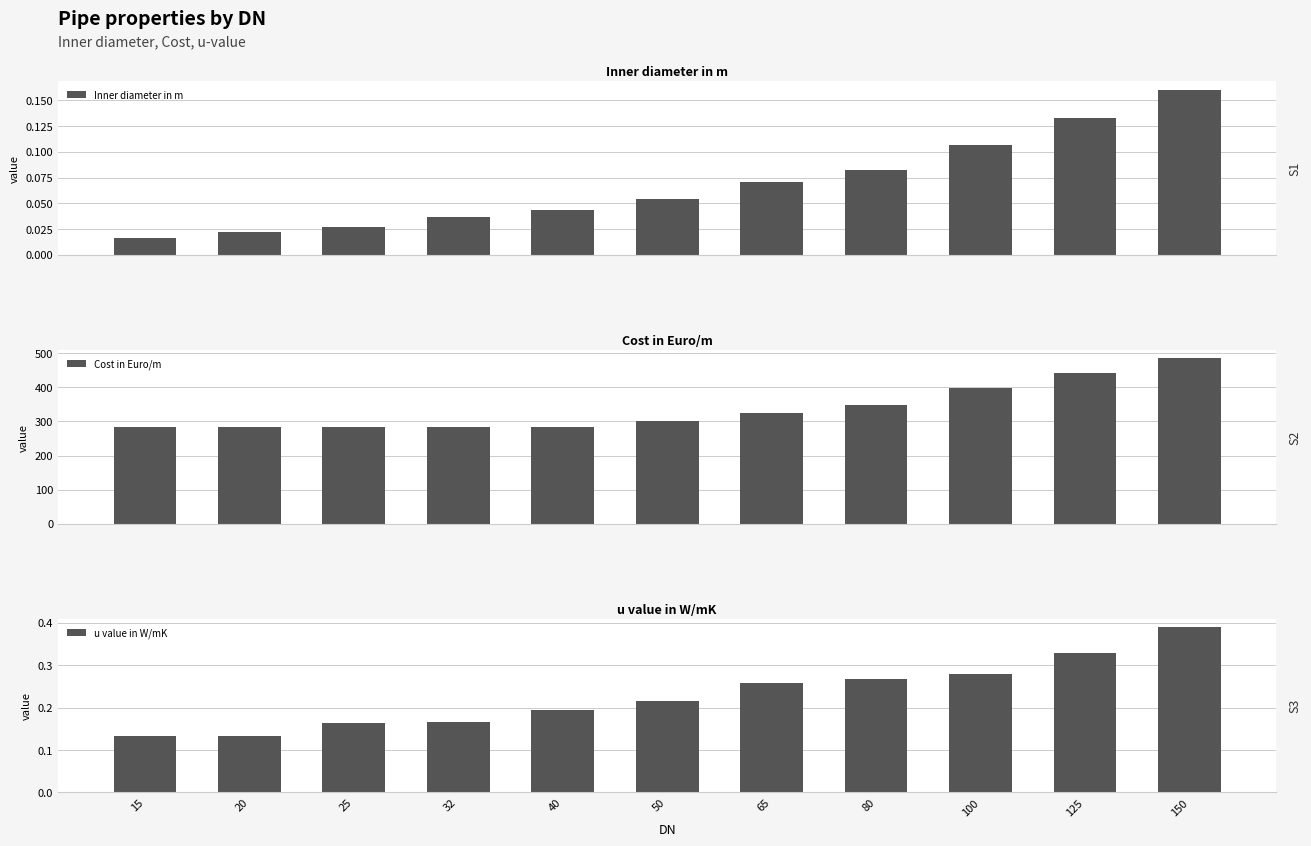

How many groups of bars are there?

11